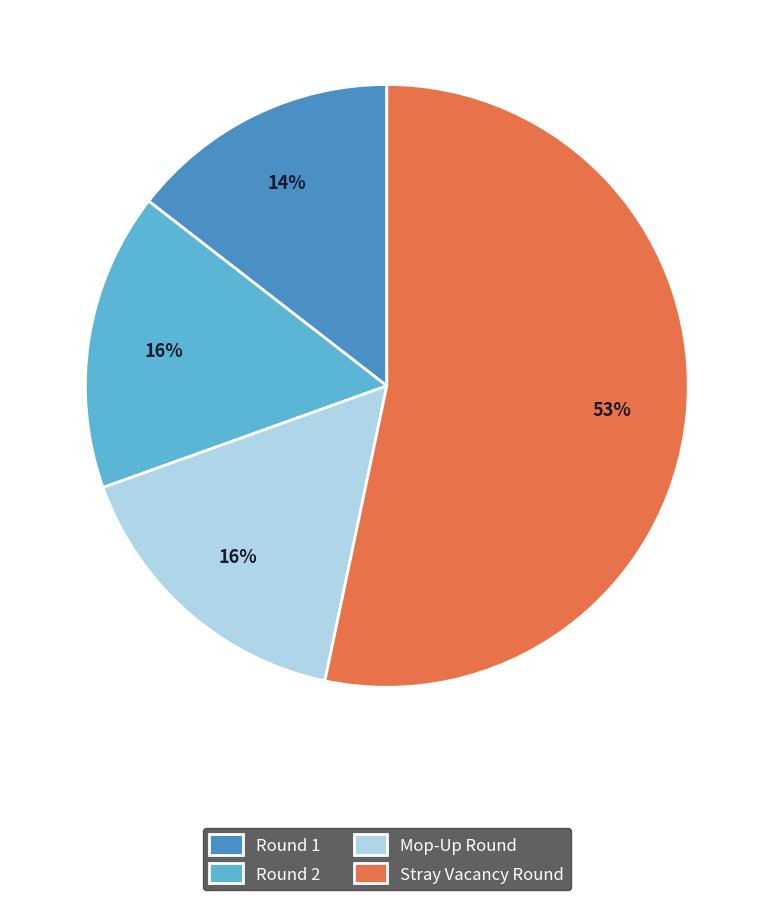

Does Stray Vacancy Round account for over 50% of the chart?

Yes